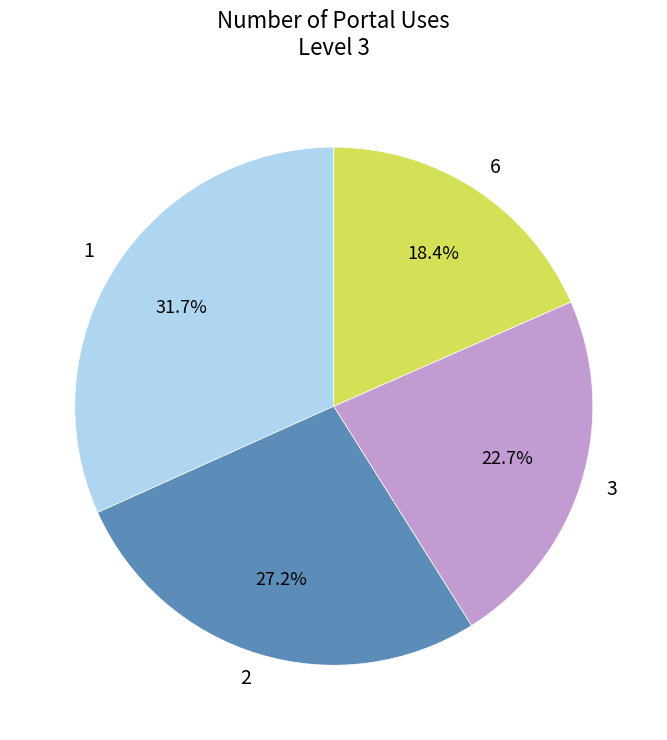

What is the total percentage of 3 and 1?

54.4%